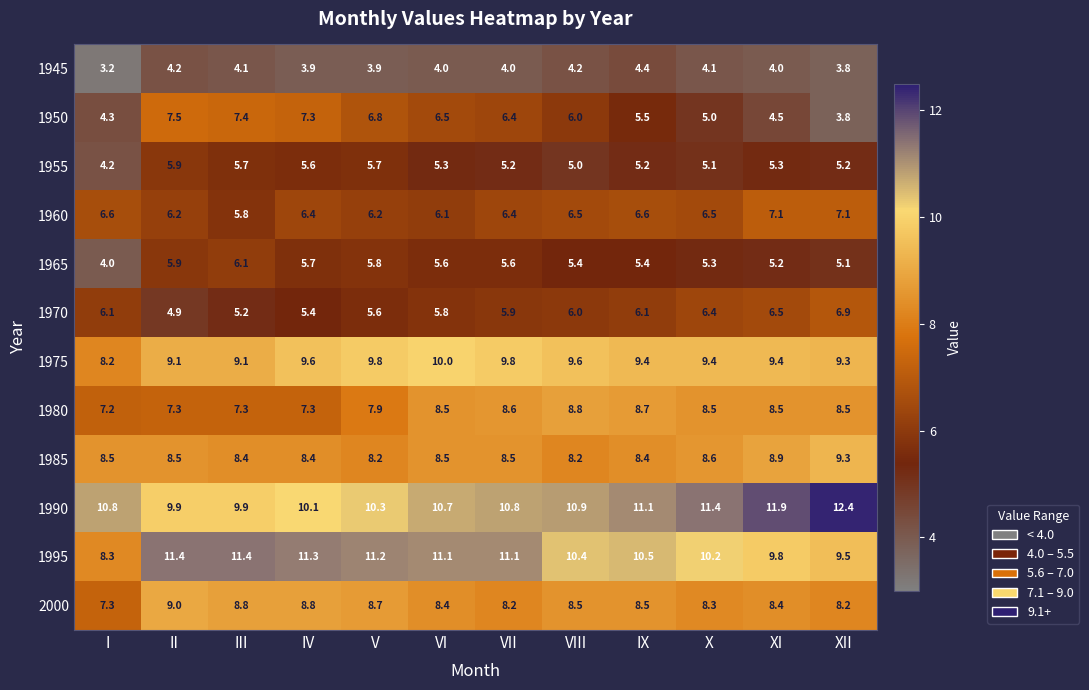

Is the value of 1970 at XI greater than the value of 1990 at V?

No